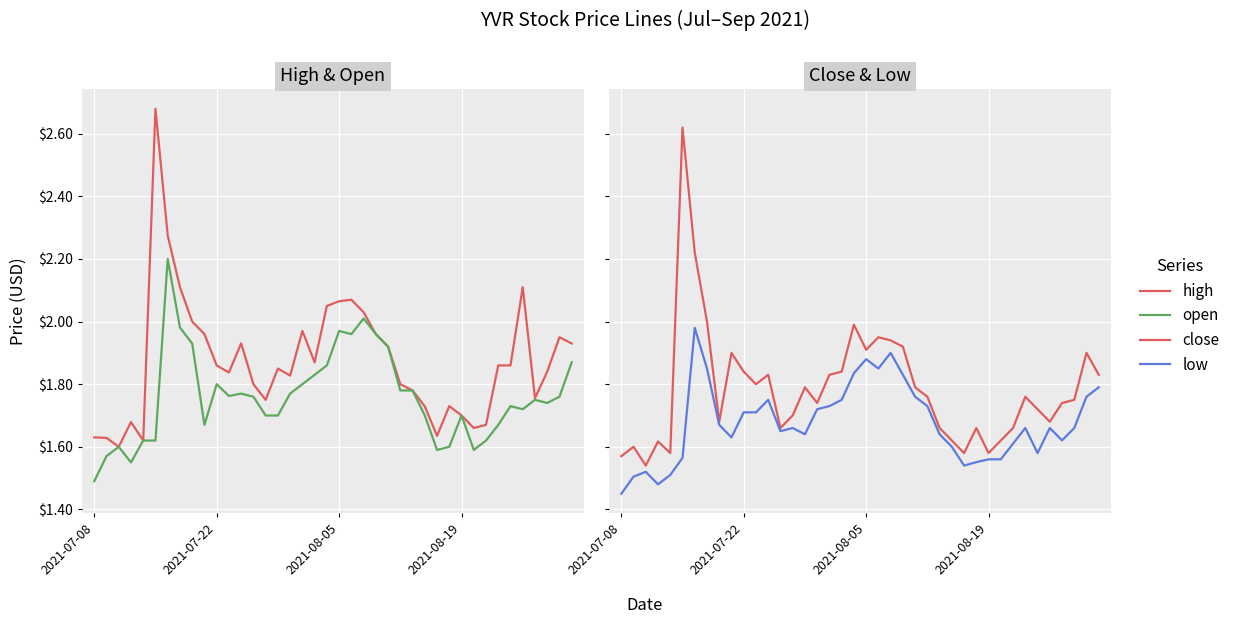

At 5, list the series in order from largest to smallest.

high, close, open, low